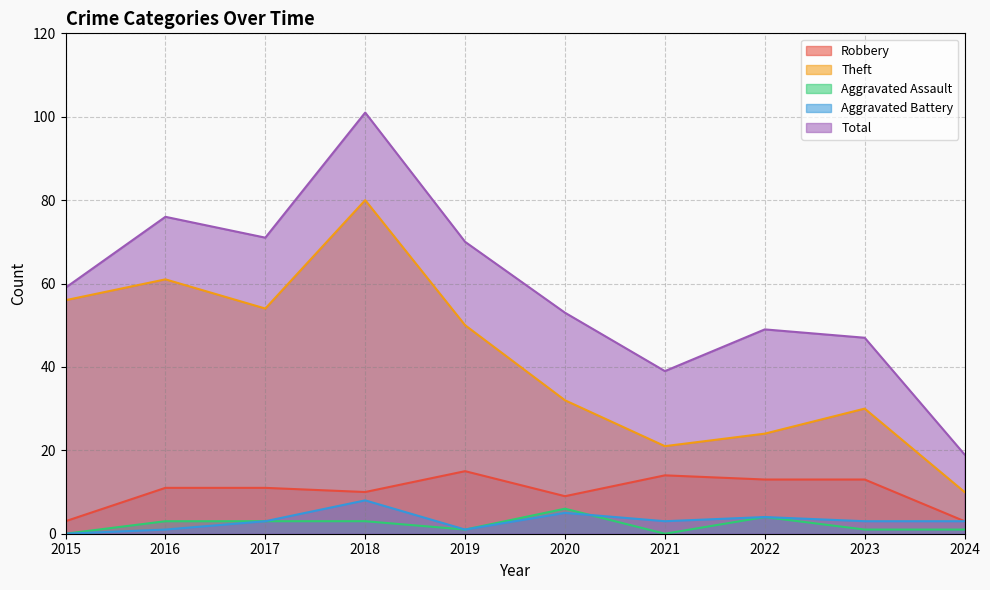

List the labels in order of Robbery value, largest first.

2019, 2021, 2022, 2023, 2016, 2017, 2018, 2020, 2015, 2024